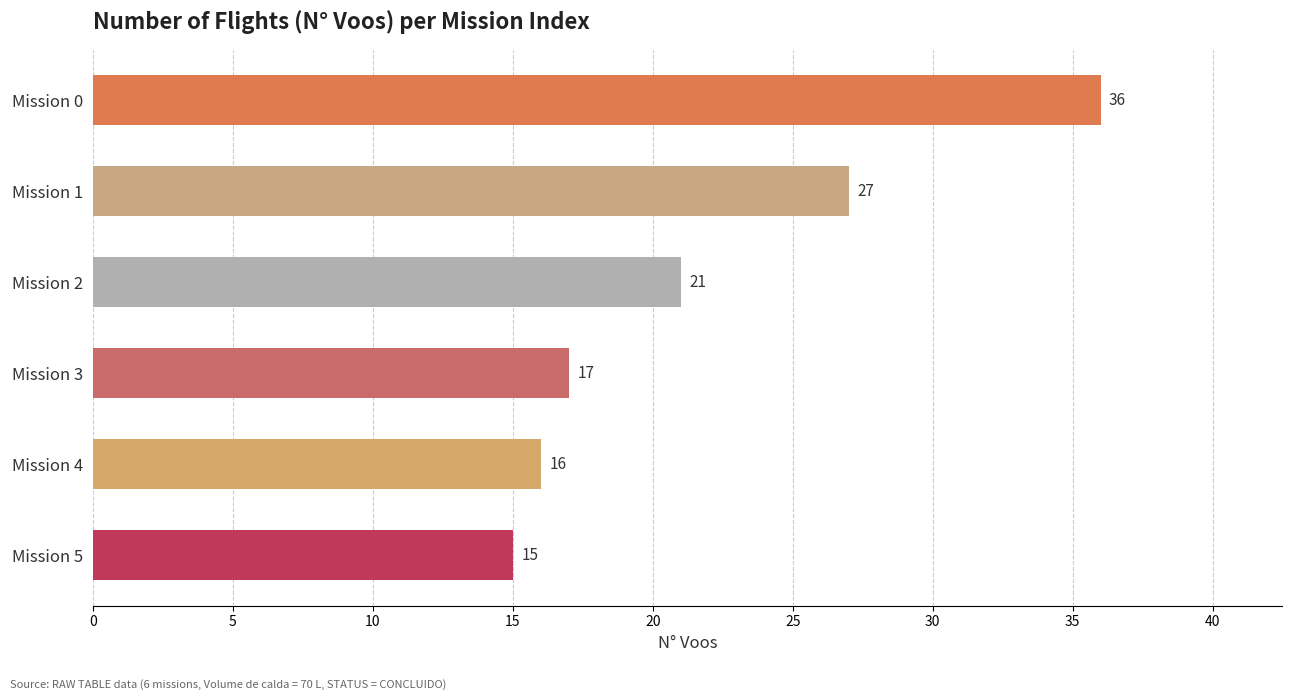

How many bars are there in total?

6